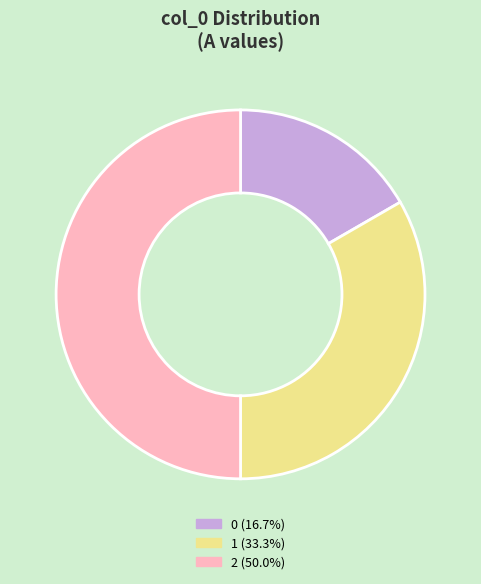

The 0 slice represents 17% of the pie. True or false?

True